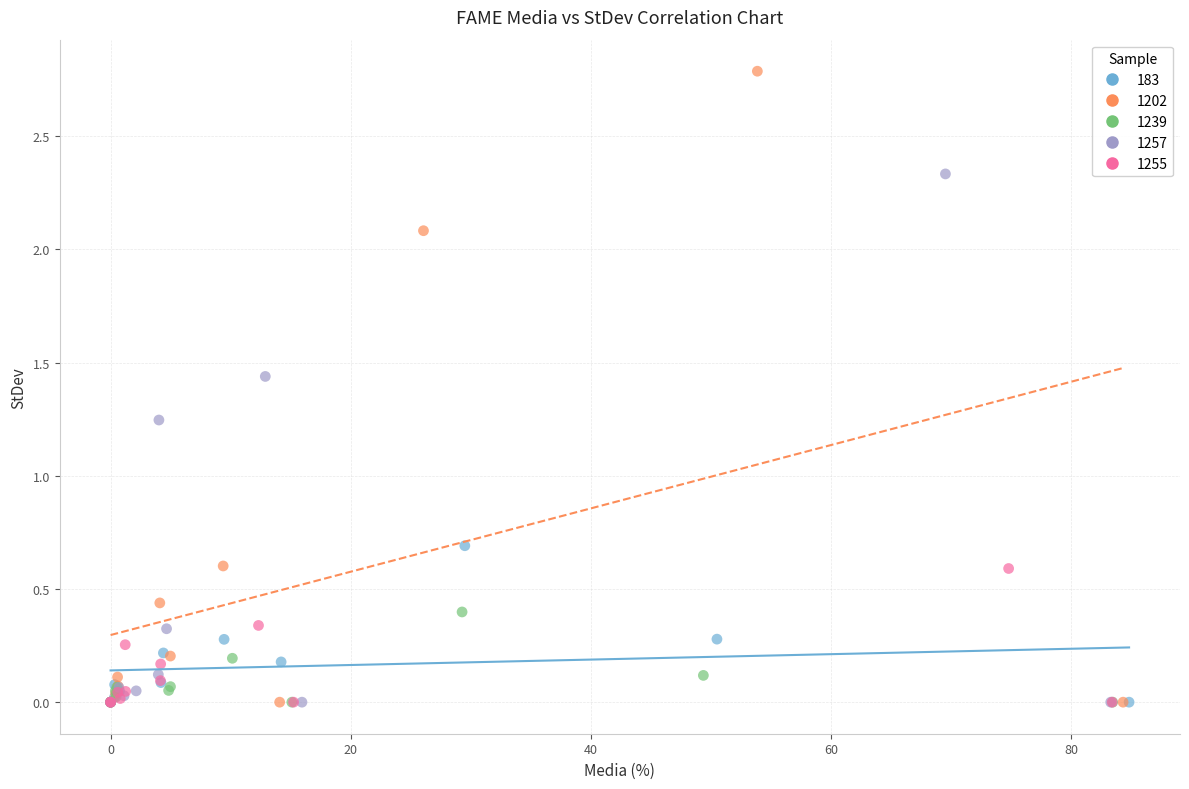

Which series has the widest spread of Y values?

1202